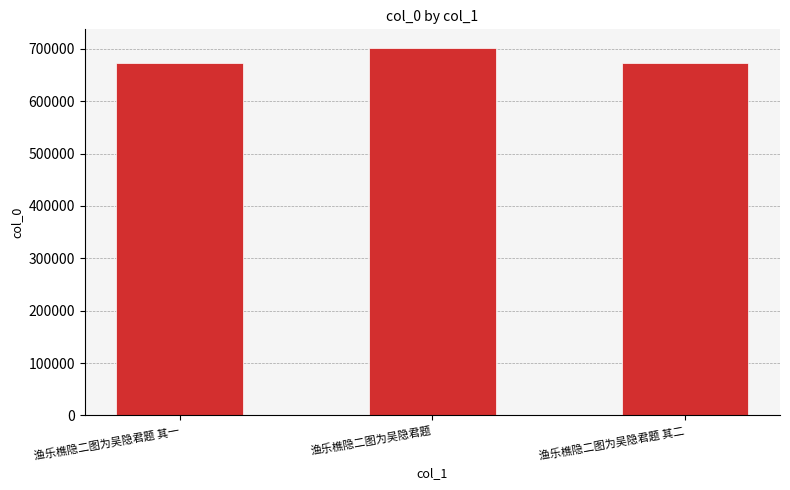

Which category has the highest value across all series?

渔乐樵隐二图为吴隐君题